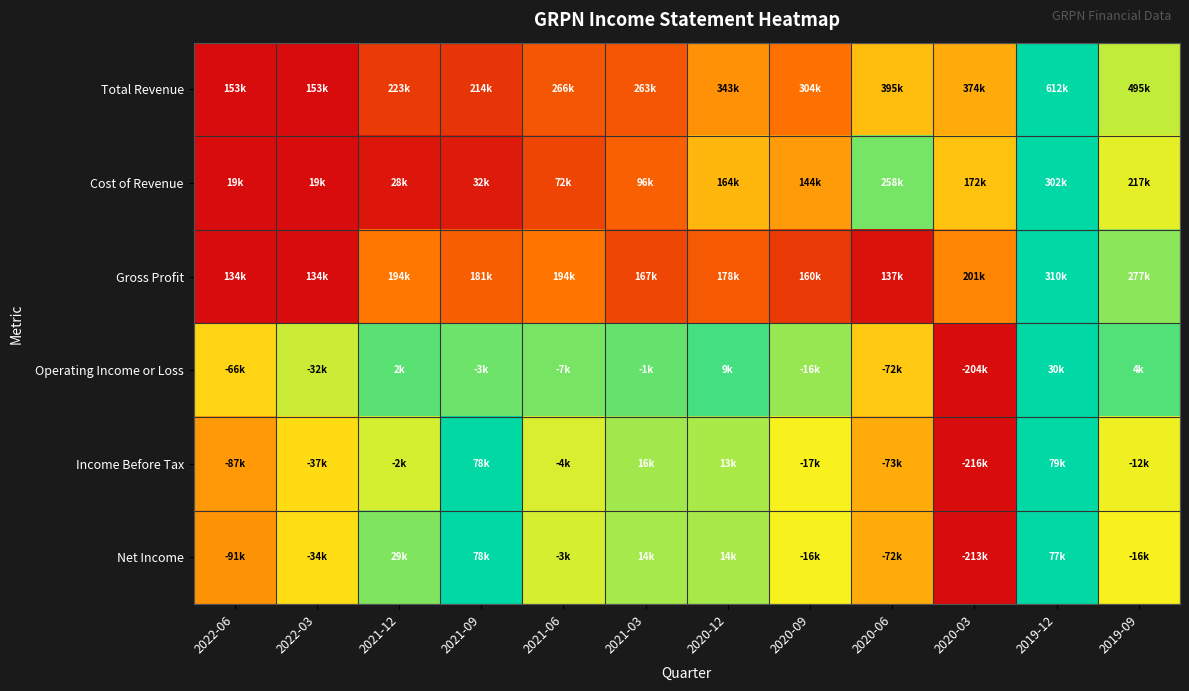

Which label corresponds to the largest value in the chart?

2019-12